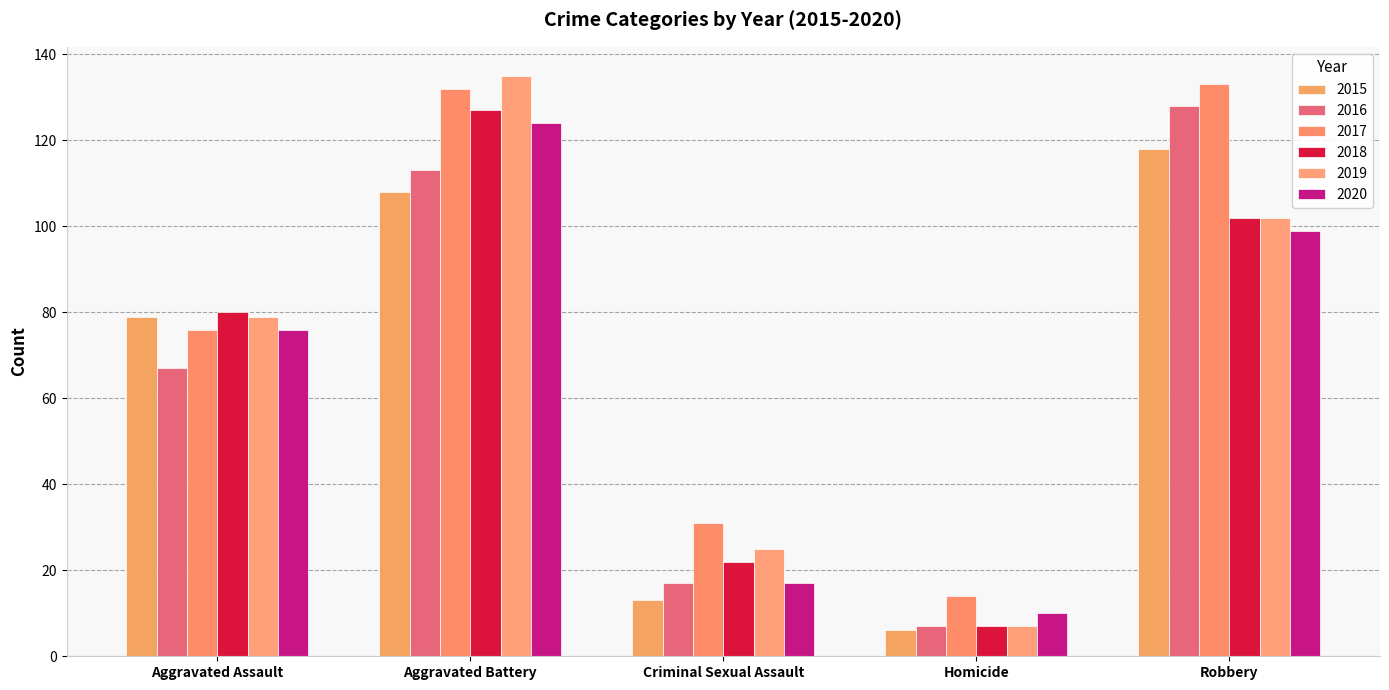

What is the label of the 1st bar from the right?

Robbery